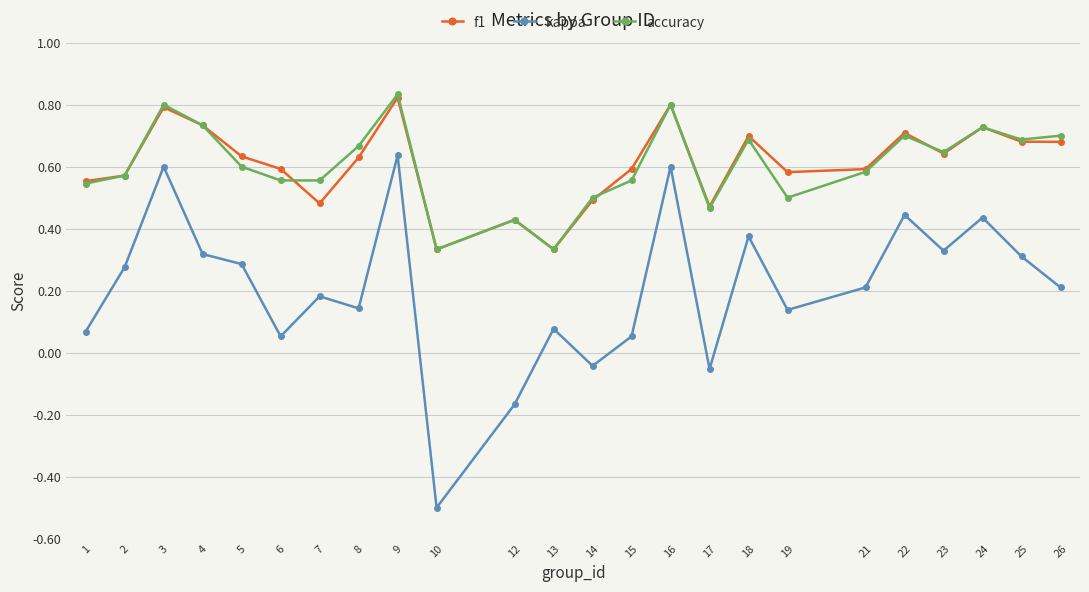

True or false: accuracy and f1 intersect in this chart.

True